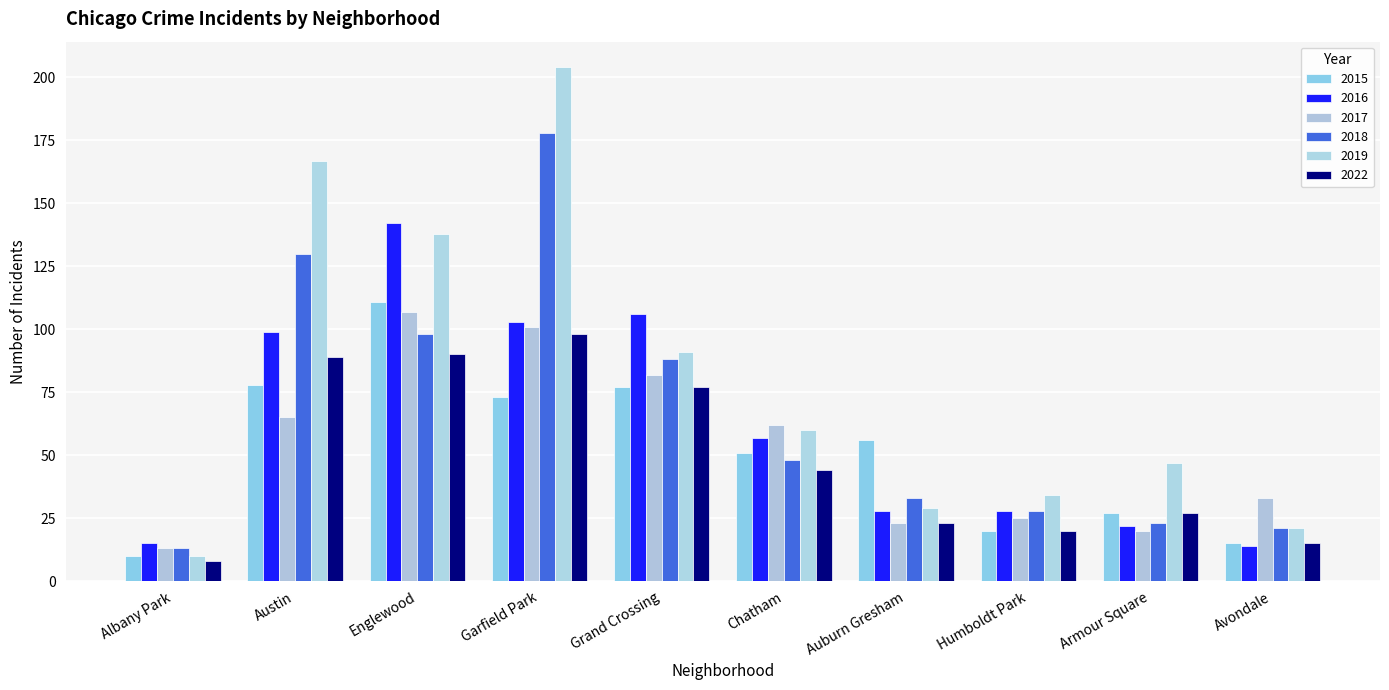

What is the total value across all series at Grand Crossing?

521